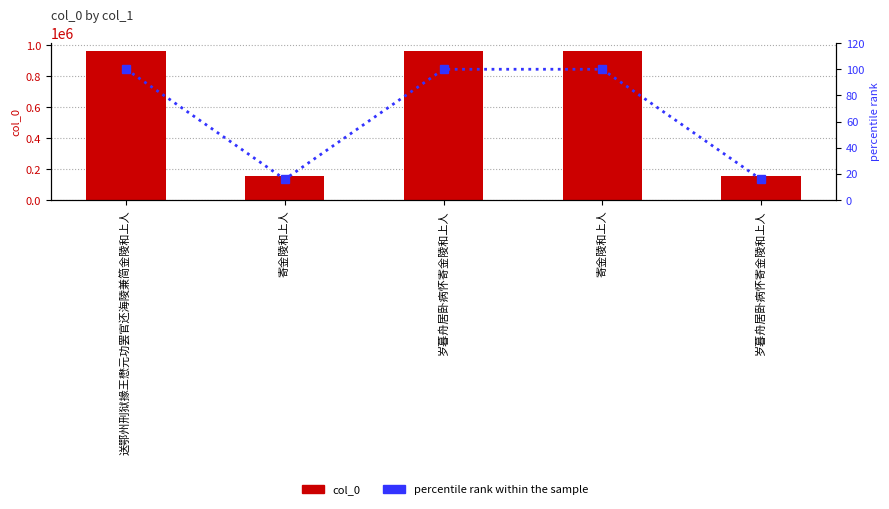

The col_0 series shows 153303.0 at 岁暮舟居卧病怀寄金陵和上人. True or false?

True